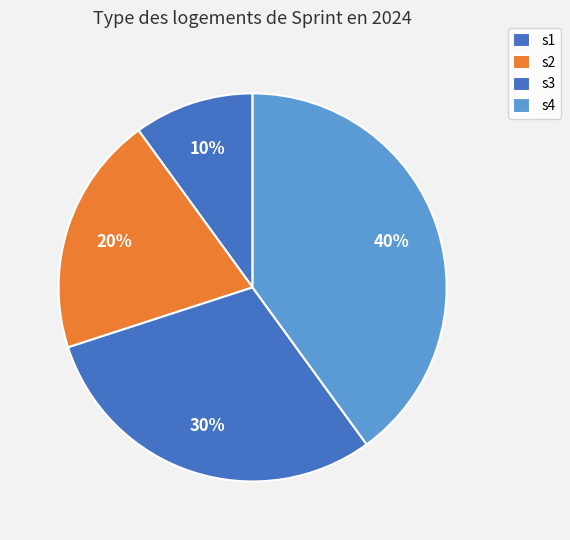

Count the number of slices in the pie.

4